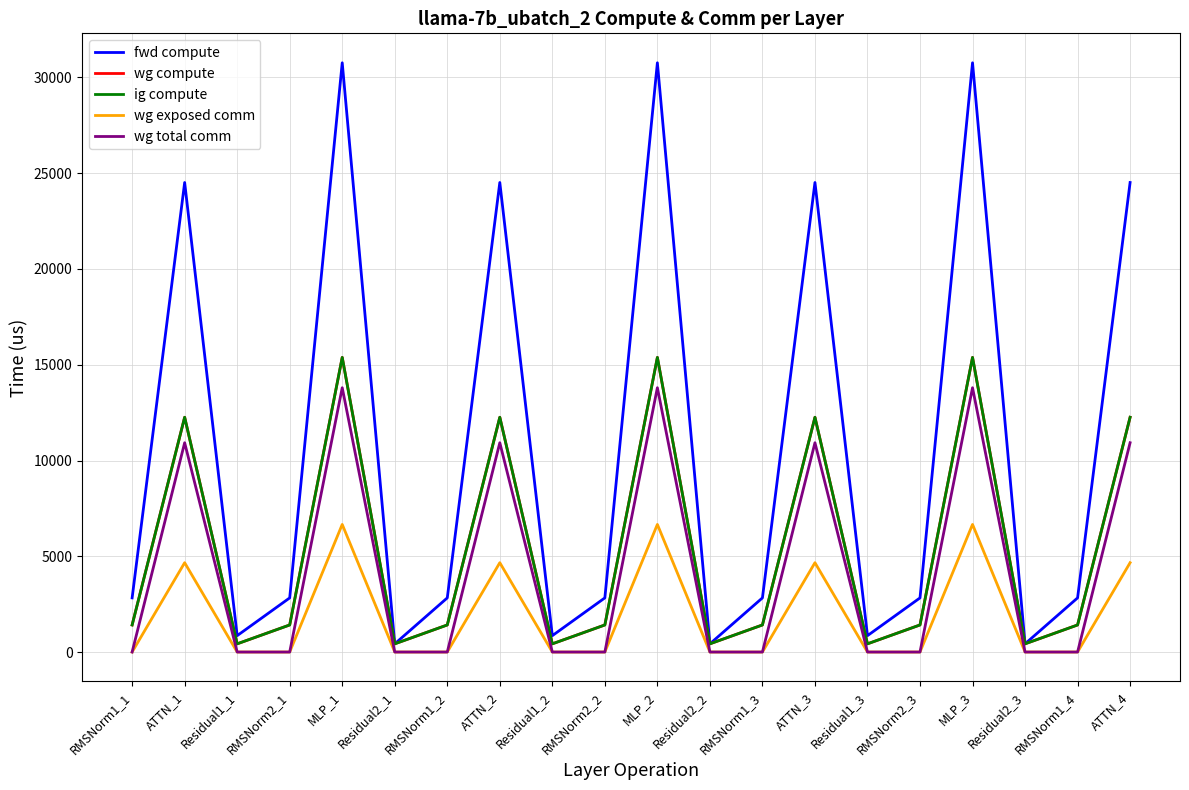

How many lines are shown in the chart?

5